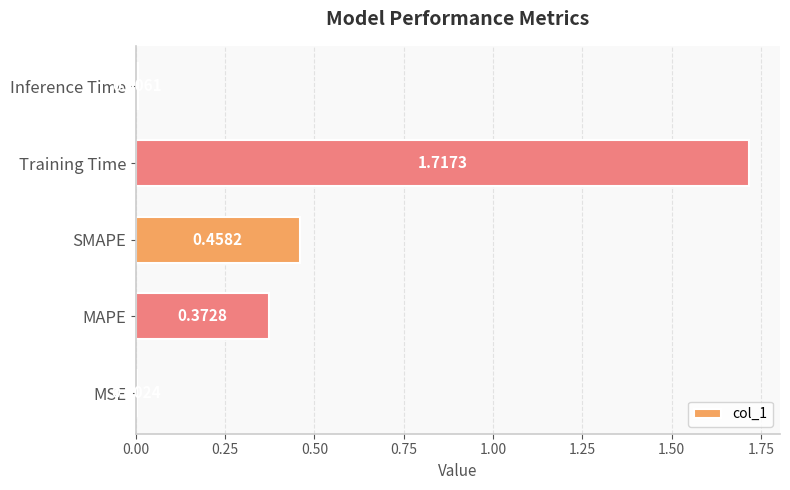

Which category has the highest value across all series?

Training Time